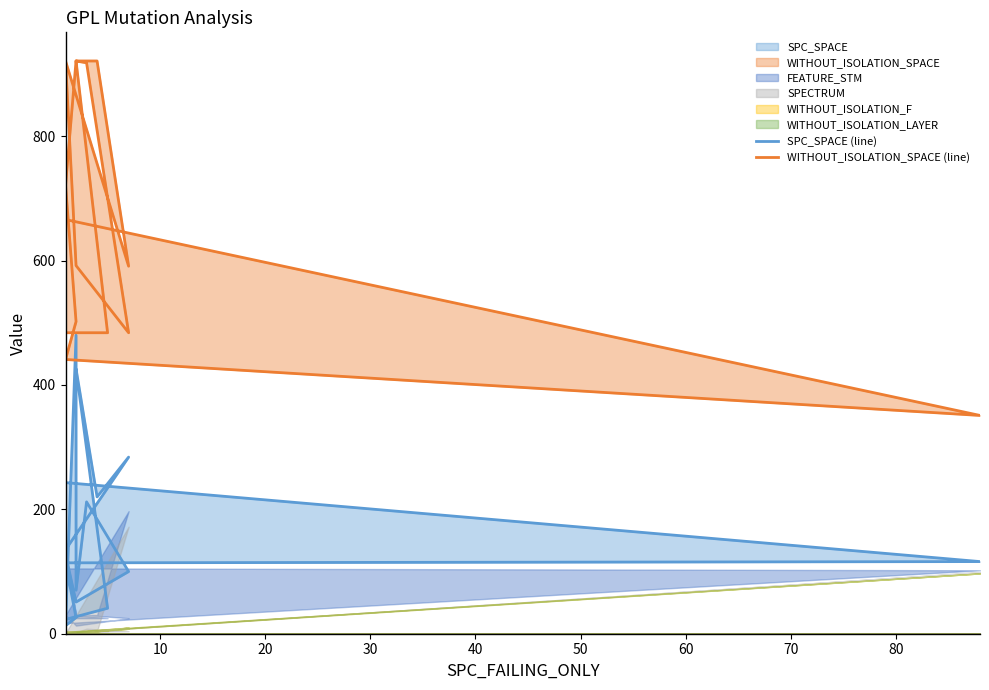

How many data points does each series have?

20